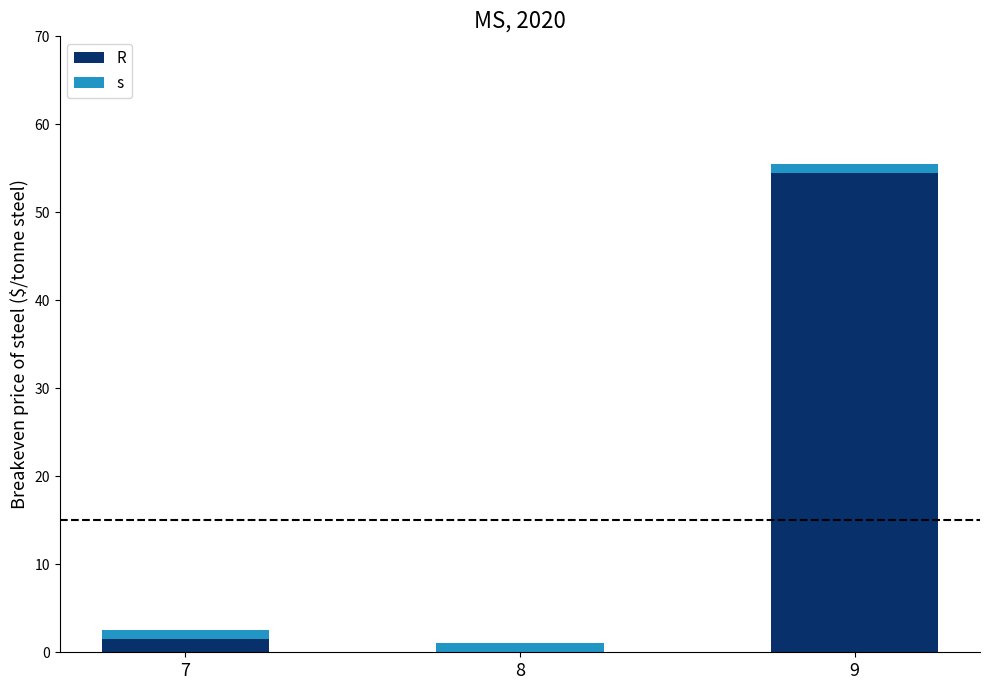

Does the chart contain stacked bars?

Yes